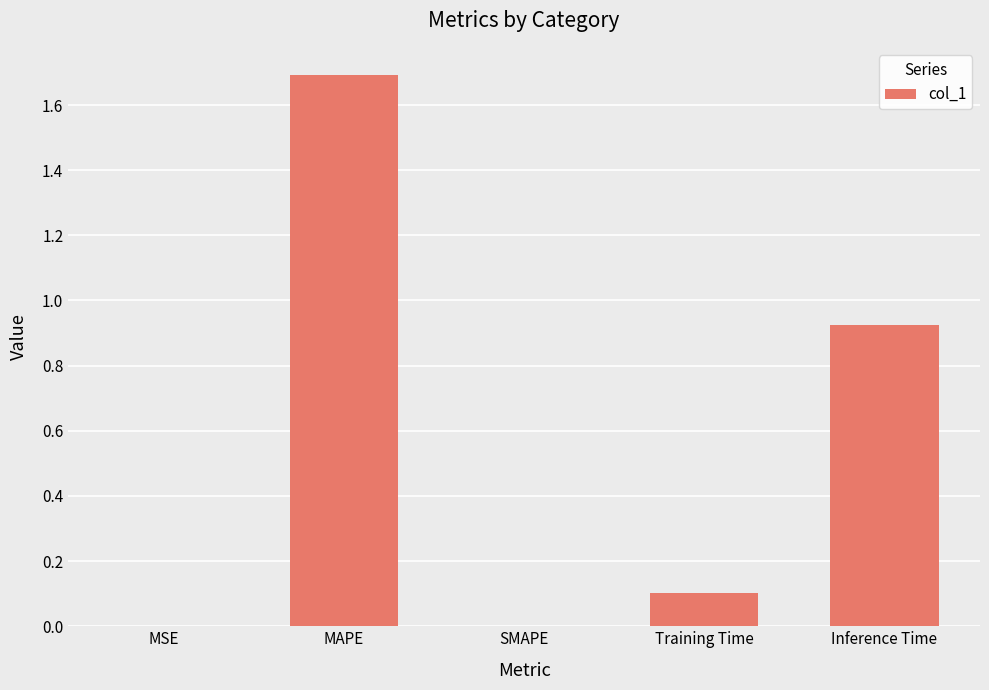

Which category has the highest value across all series?

MAPE